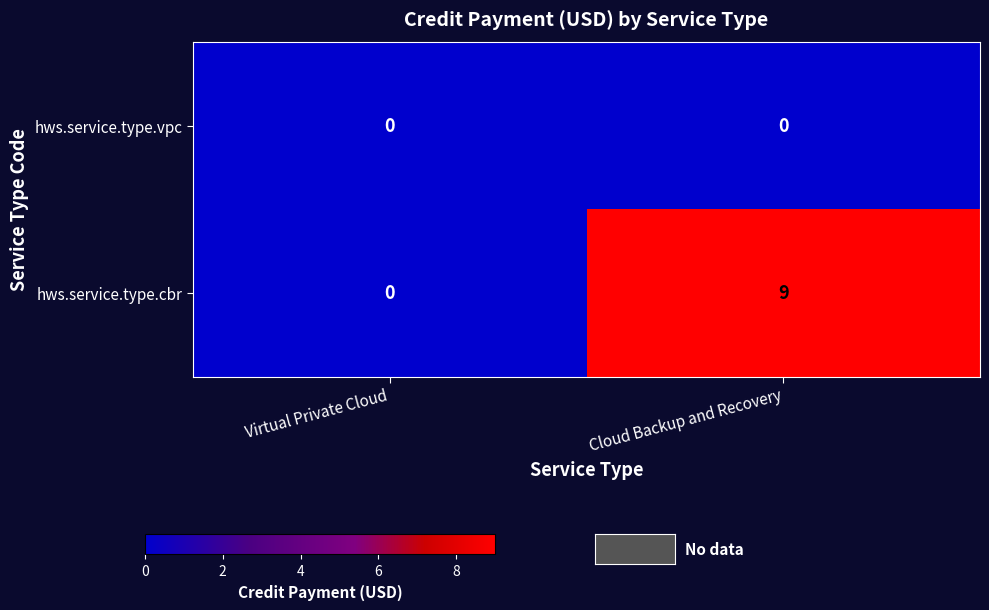

Which series changed the most between Virtual Private Cloud and Cloud Backup and Recovery?

hws.service.type.cbr